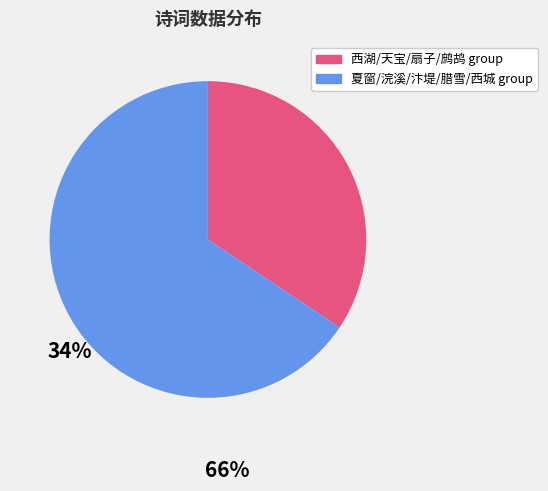

What is the largest slice in the pie chart?

夏窗/浣溪/汴堤/腊雪/西城 group